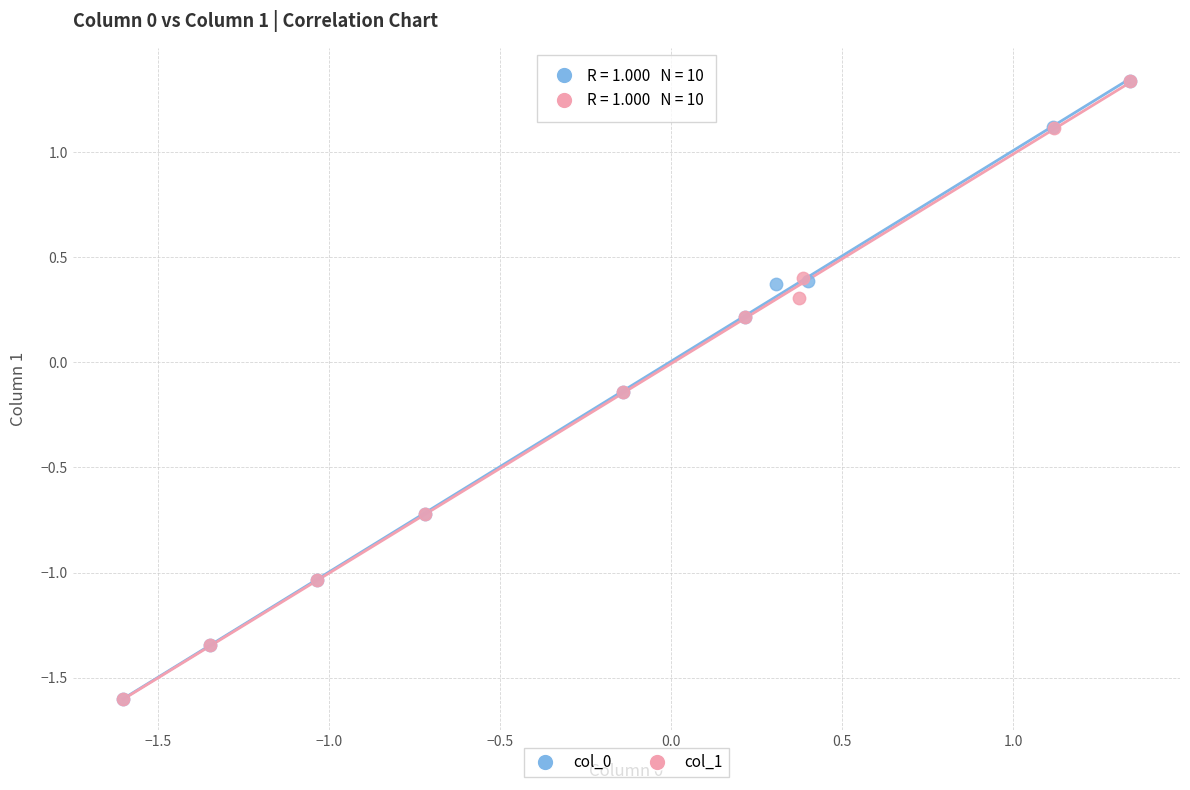

What are all the series names shown in the legend?

col_0, col_1